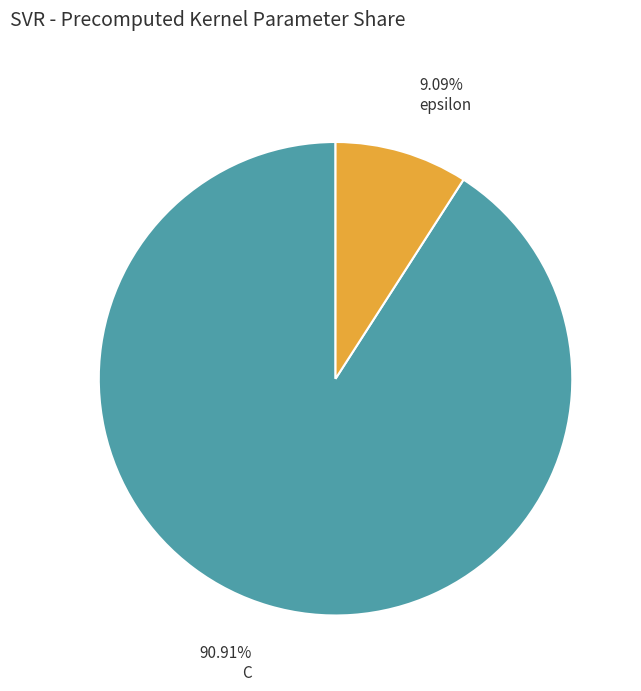

Does any single category account for the majority?

Yes